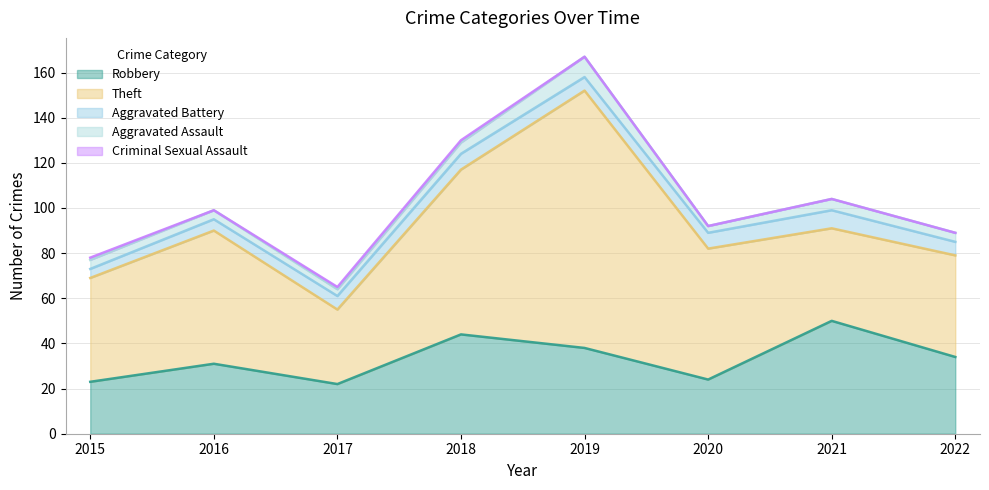

True or false: Theft and Aggravated Assault intersect in this chart.

False